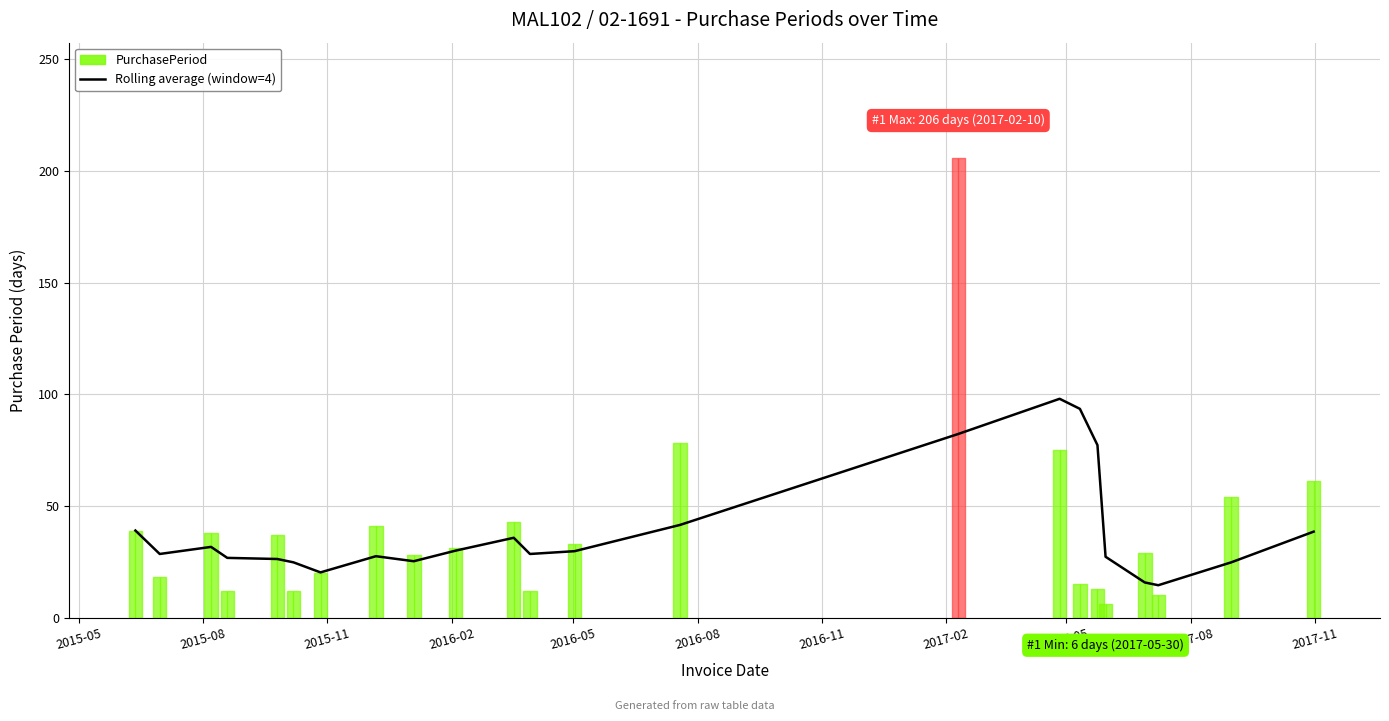

What is the minimum value for Rolling average (window=4)?

14.5